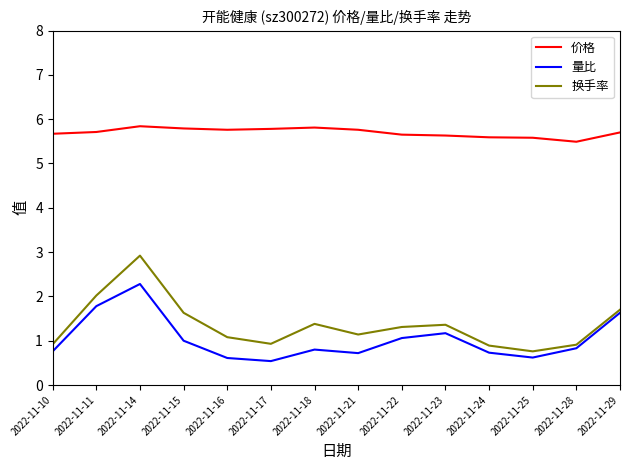

Which category has the highest value in the 换手率 series?

2022-11-14